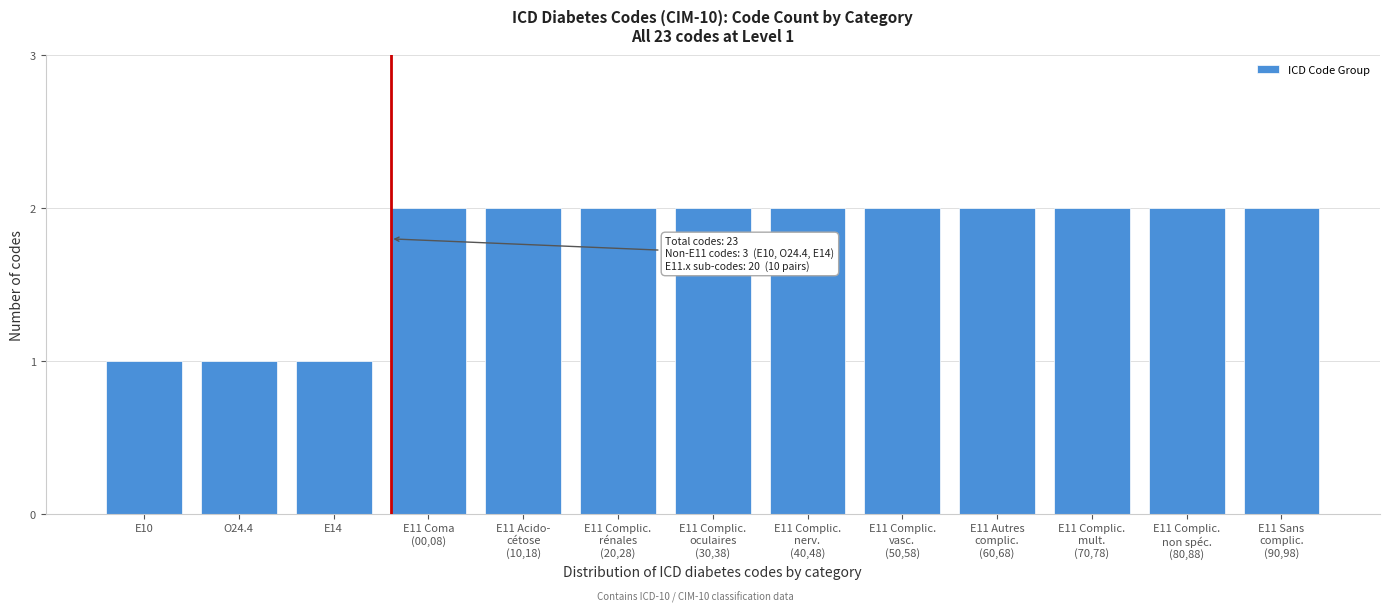

Reading left to right, list all the values displayed in this chart.

1	1	1	2	2	2	2	2	2	2	2	2	2